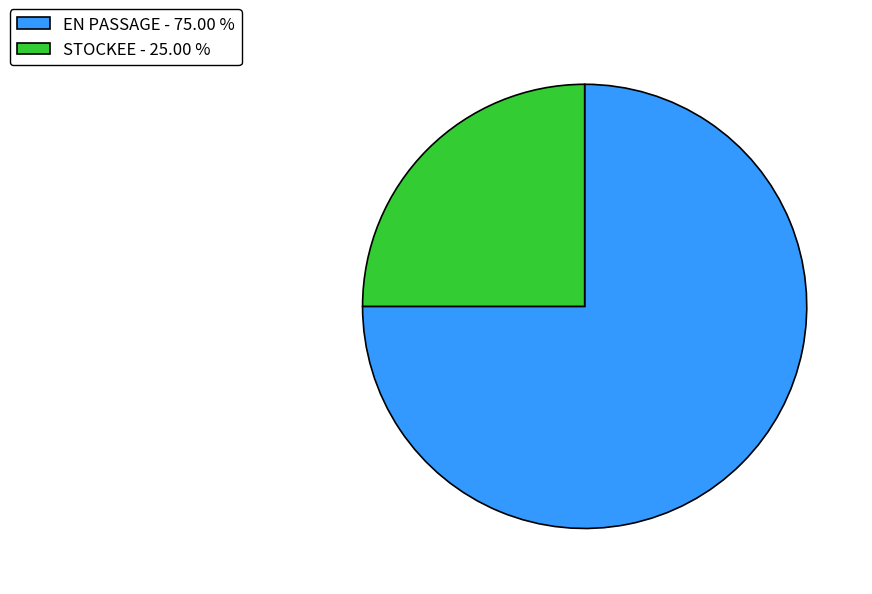

Rank the categories by value from lowest to highest.

STOCKEE, EN PASSAGE